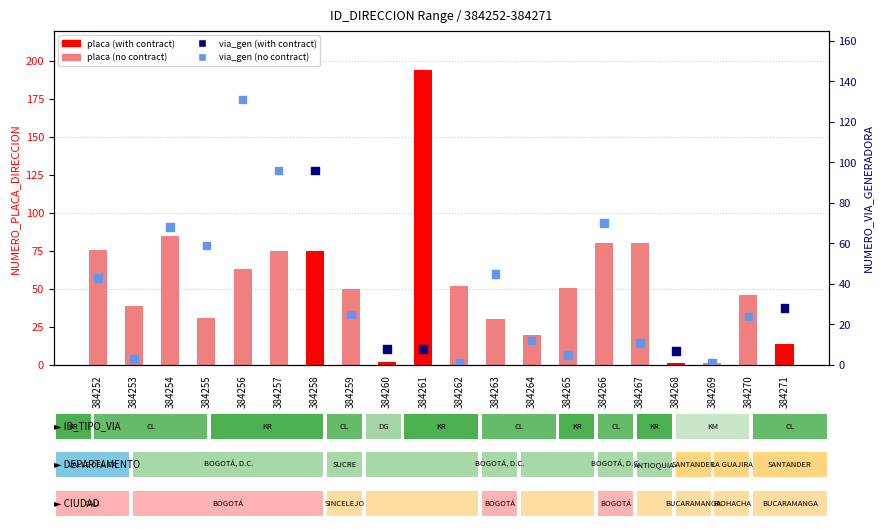

Is the value of NUMERO_PLACA_DIRECCION at 384253 greater than the value of NUMERO_VIA_GENERADORA_DIRECCION at 384267?

Yes